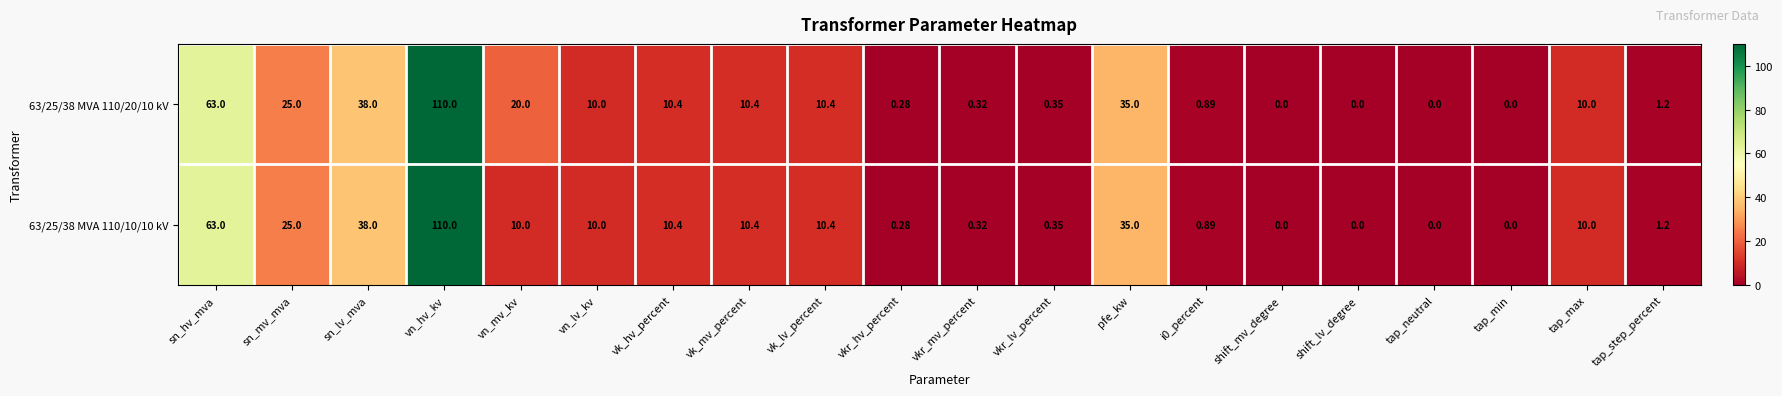

At which label does 63/25/38 MVA 110/10/10 kV first exceed 10?

sn_hv_mva